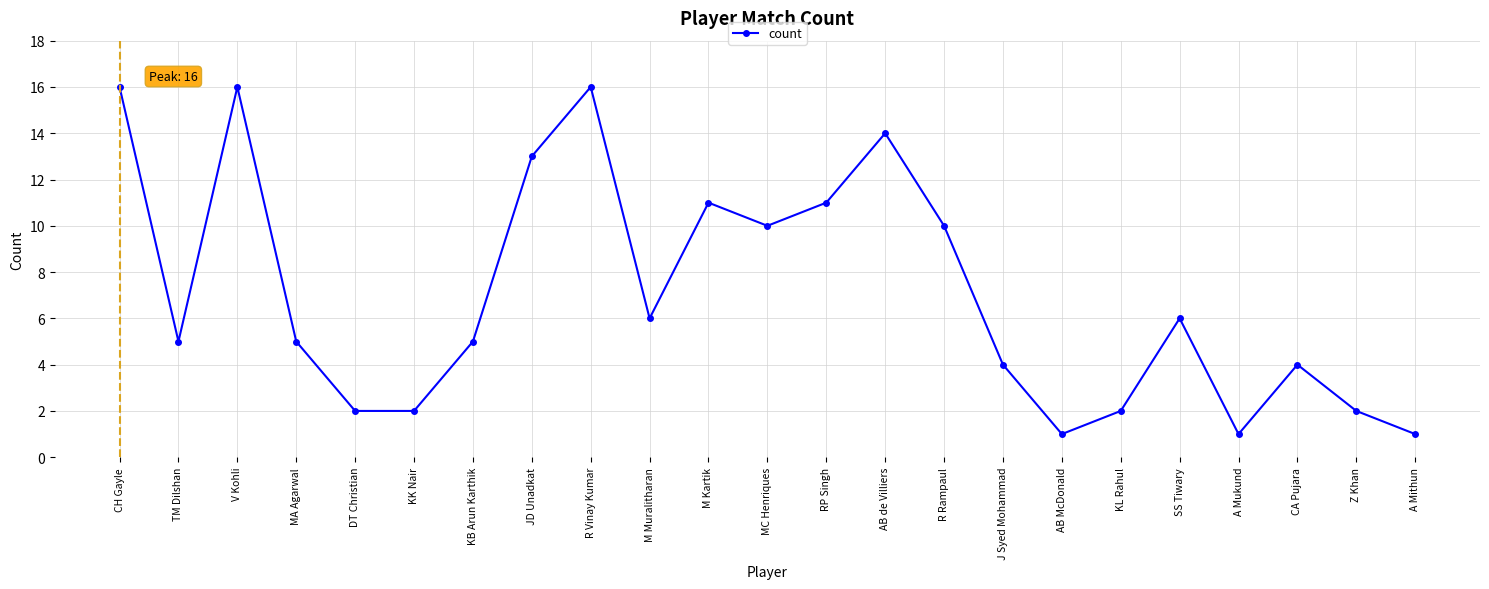

What is the value of the 11th point from the left?

11